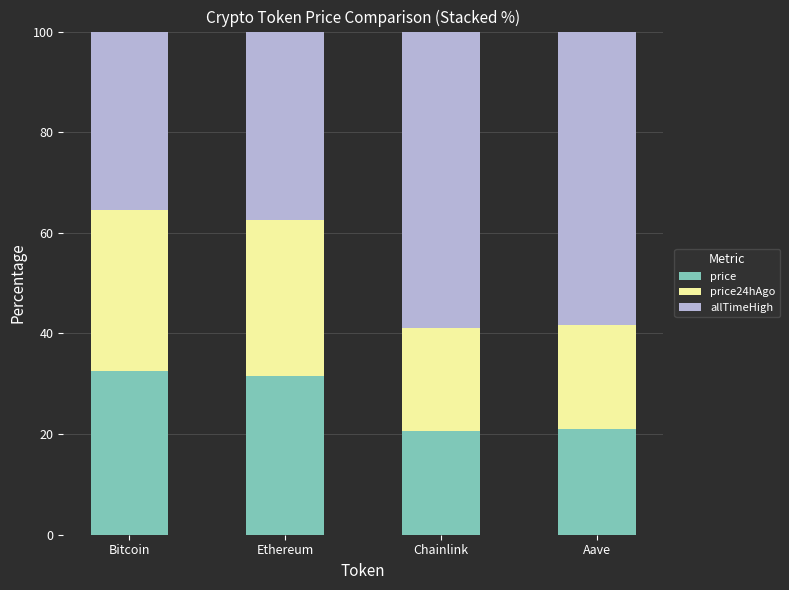

Reading left to right, transcribe the values for price.

32.5	31.5	20.5	20.9